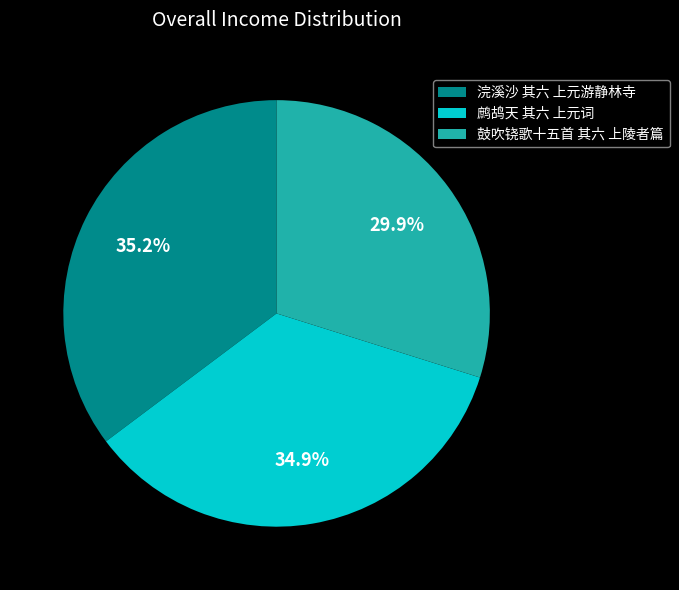

Approximately how many times larger is the value at 鹧鸪天 其六 上元词 compared to 鼓吹铙歌十五首 其六 上陵者篇?

1.2